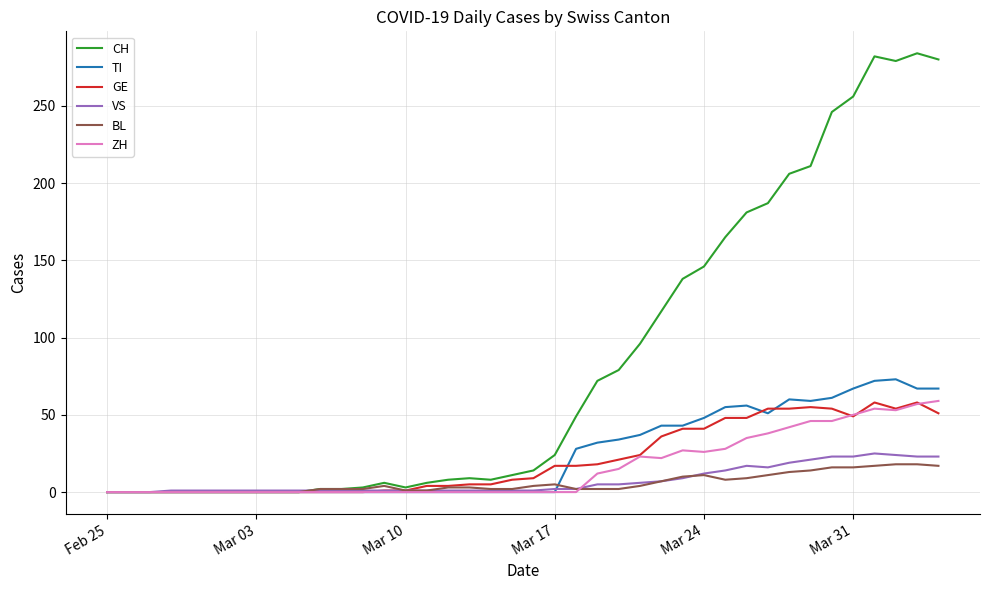

Which series has the largest total across all categories?

CH